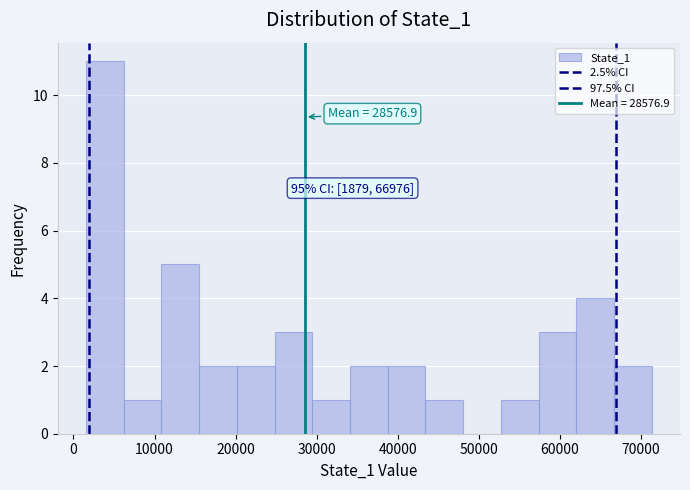

Which range on the x-axis has the tallest bar?

2000 to 6000